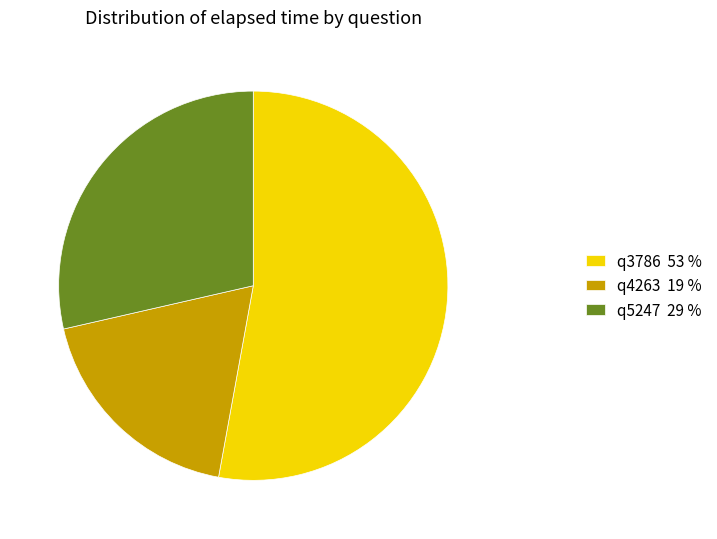

Is it true that q4263 19 % is 8% of the pie?

False